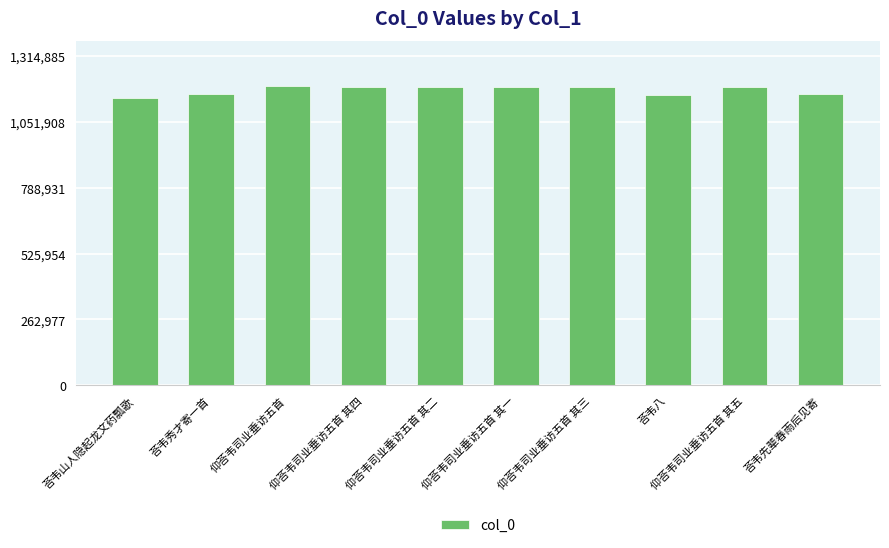

Approximately how many times larger is the value at 荅韦秀才寄一首 compared to 仰荅韦司业垂访五首?

1.0